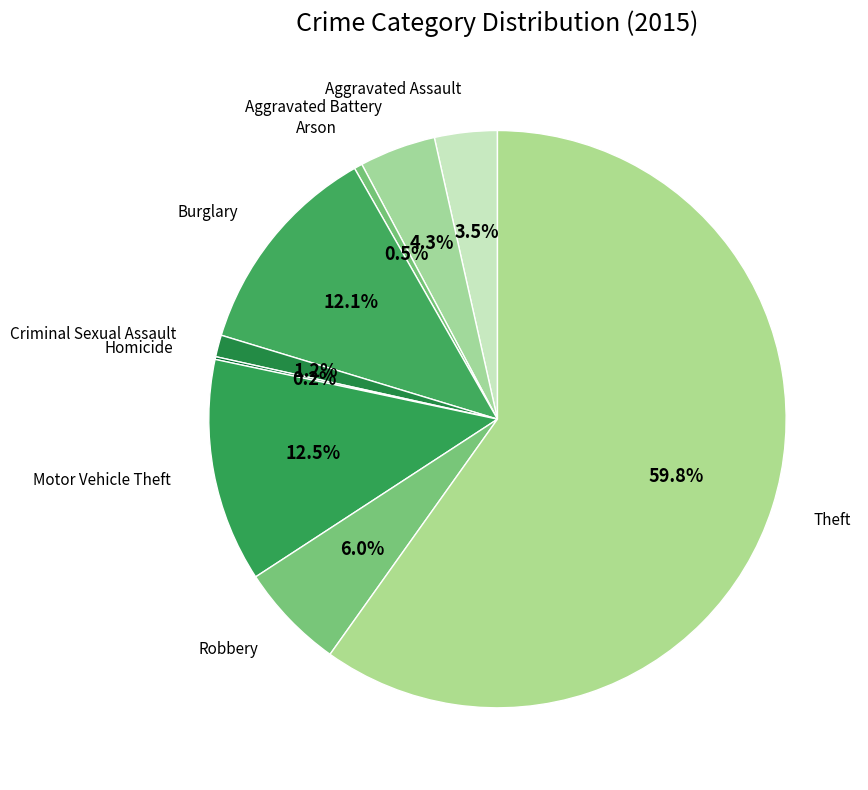

Which category has the biggest portion of the pie?

Theft